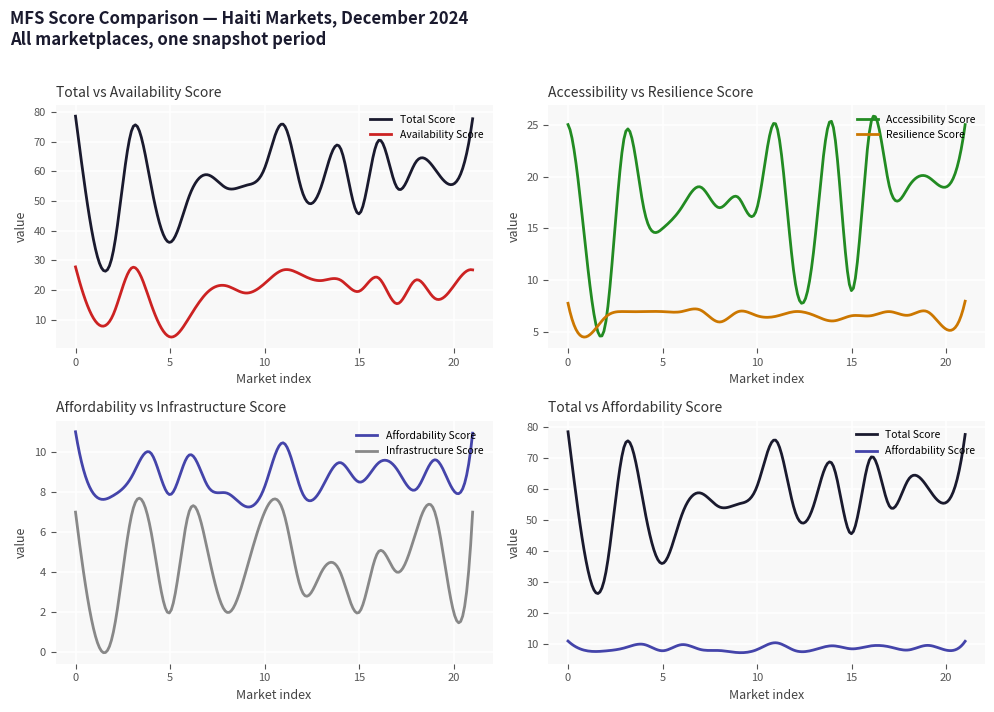

True or false: mfs_accessibility_score and mfs_total_score intersect in this chart.

False